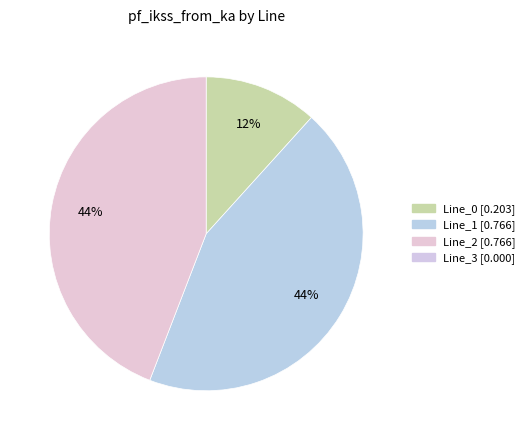

Count the number of slices in the pie.

3